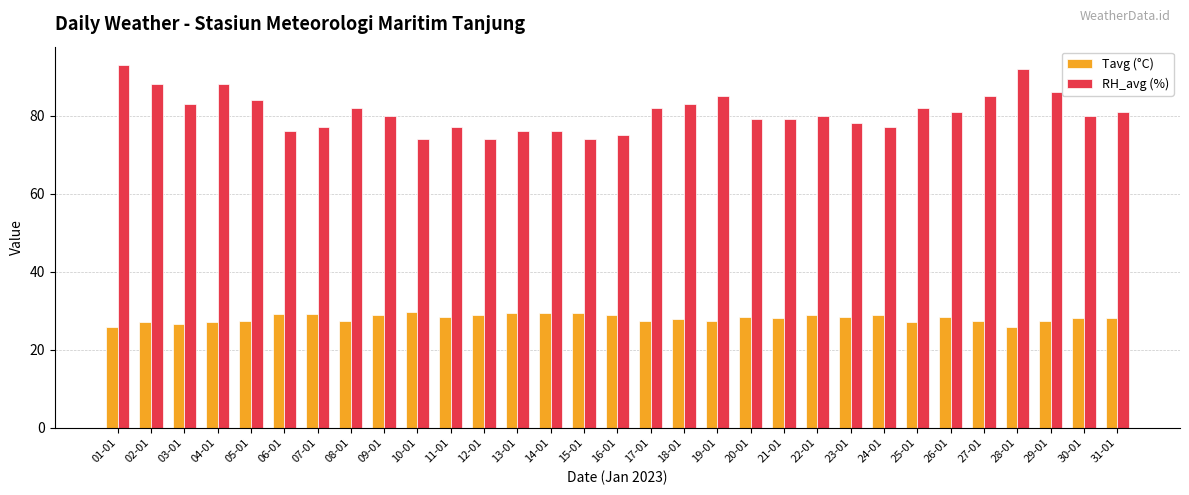

Which series has the largest total across all categories?

RH_avg (%)